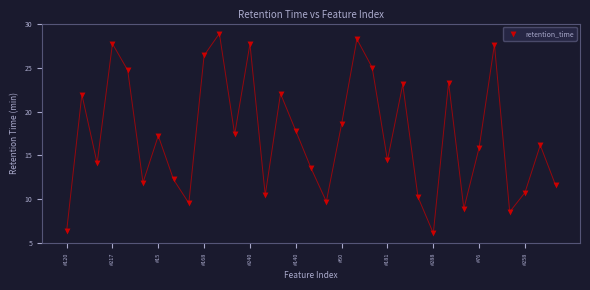

What is the range of Y values (max minus min)?

22.9